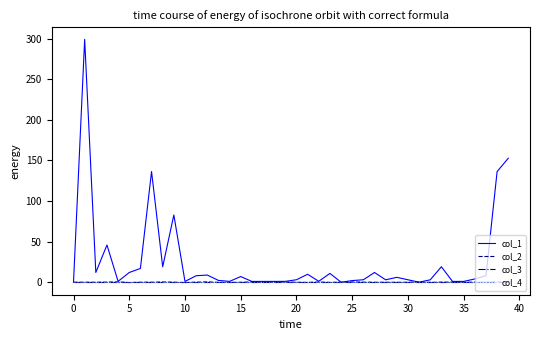

Does the chart display data point markers on the line(s)?

No